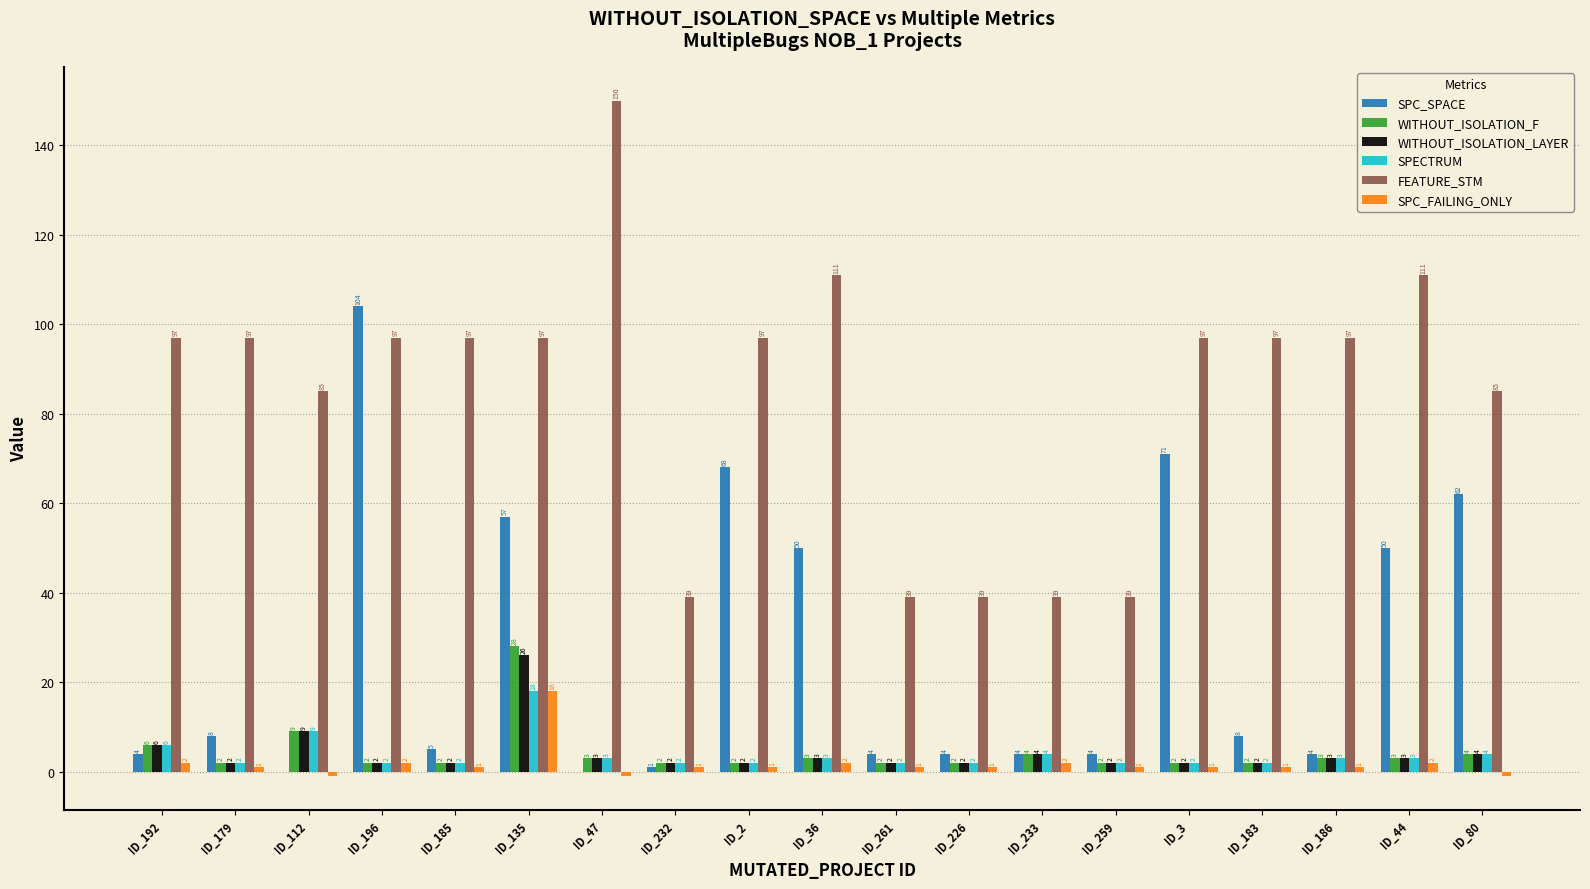

Count the number of categories in the chart.

19